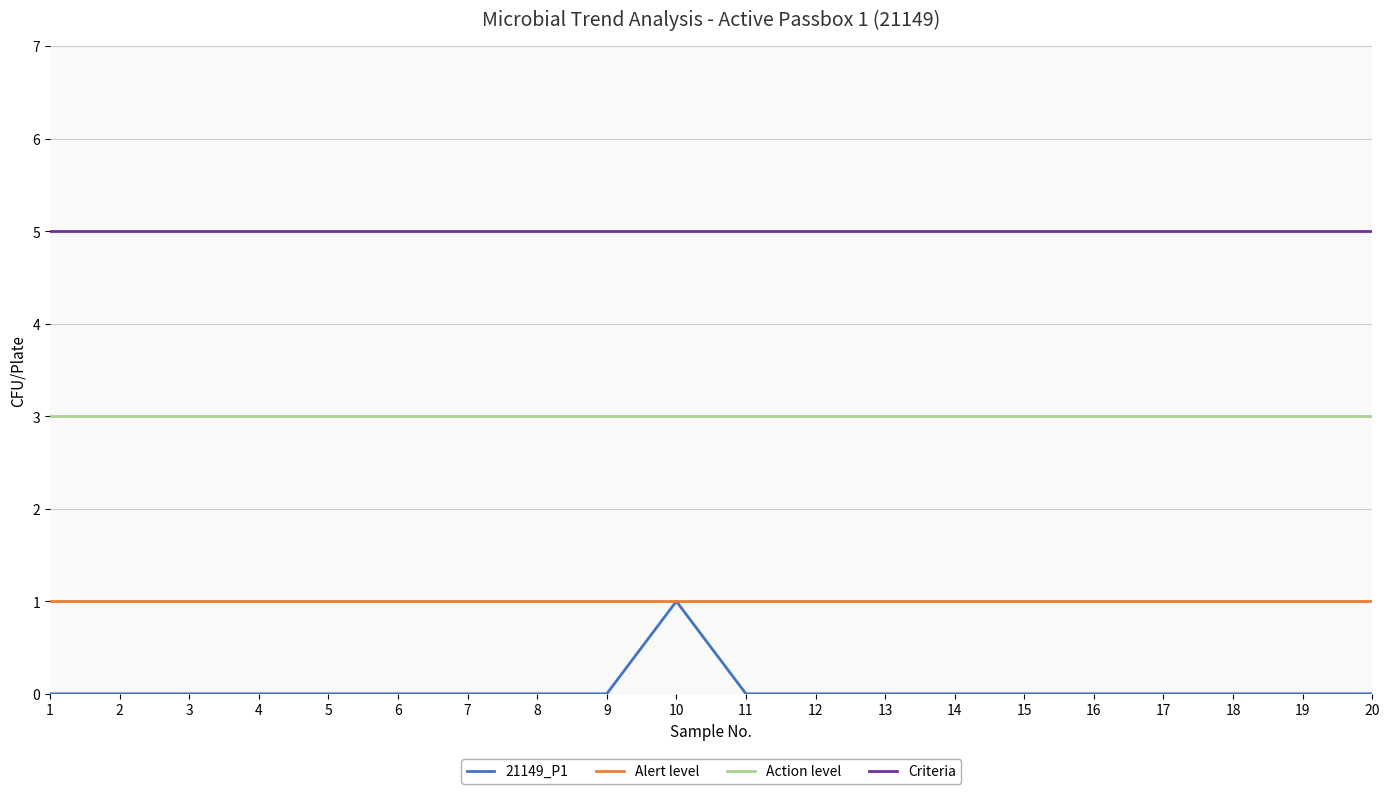

What is the sum of the 21149_P1 values at 13 and 10?

1